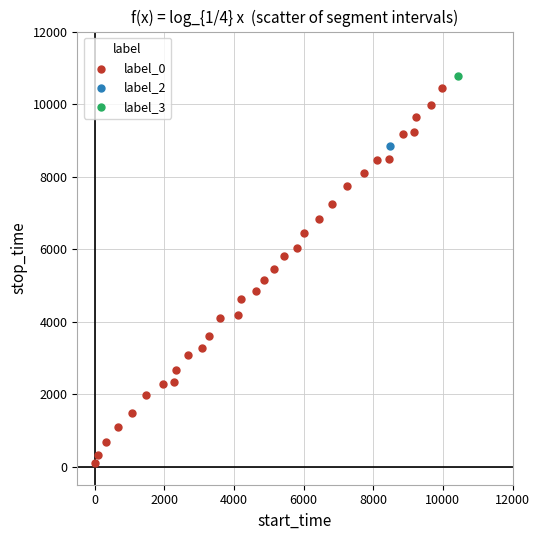

What are all the series names shown in the legend?

label_0, label_2, label_3